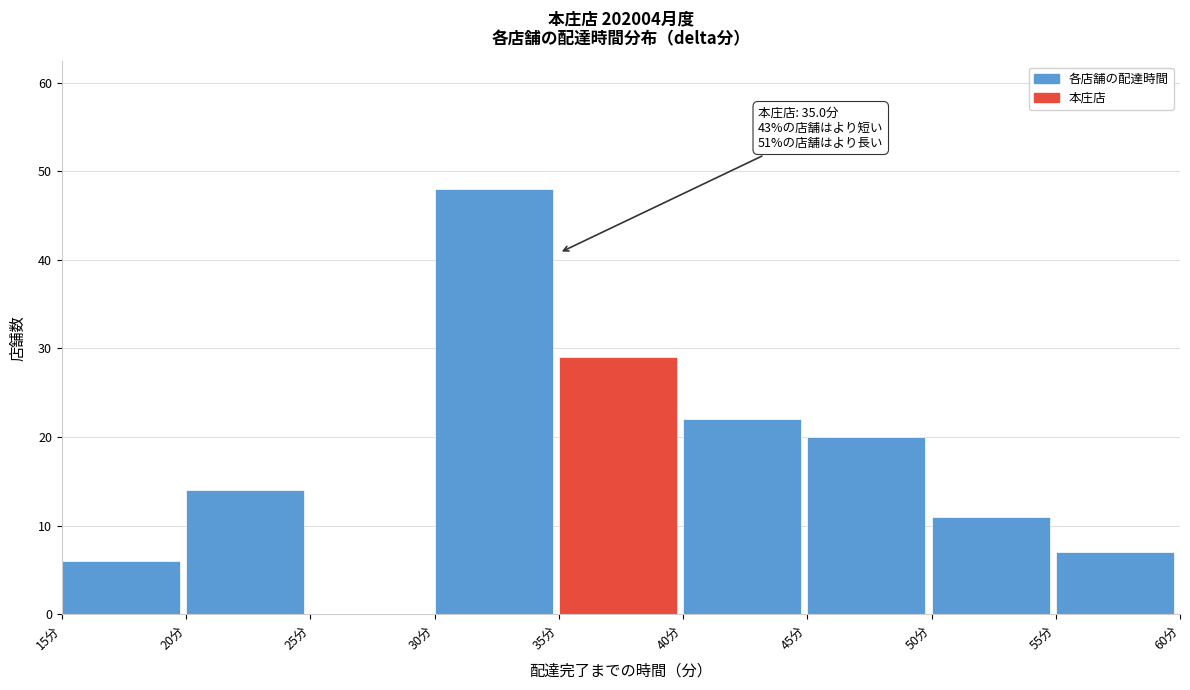

Which range on the x-axis has the tallest bar?

30 to 35